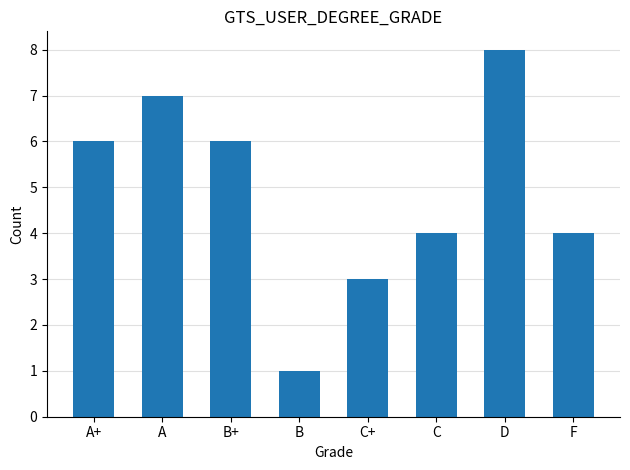

Count the number of data series in this chart.

1